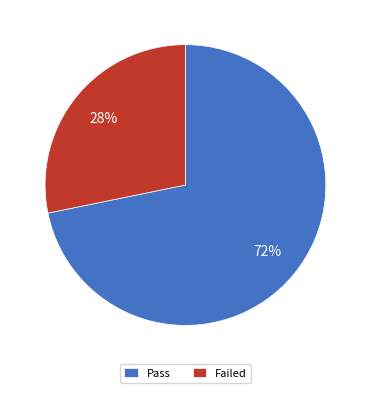

Is it true that Failed is 28% of the pie?

True